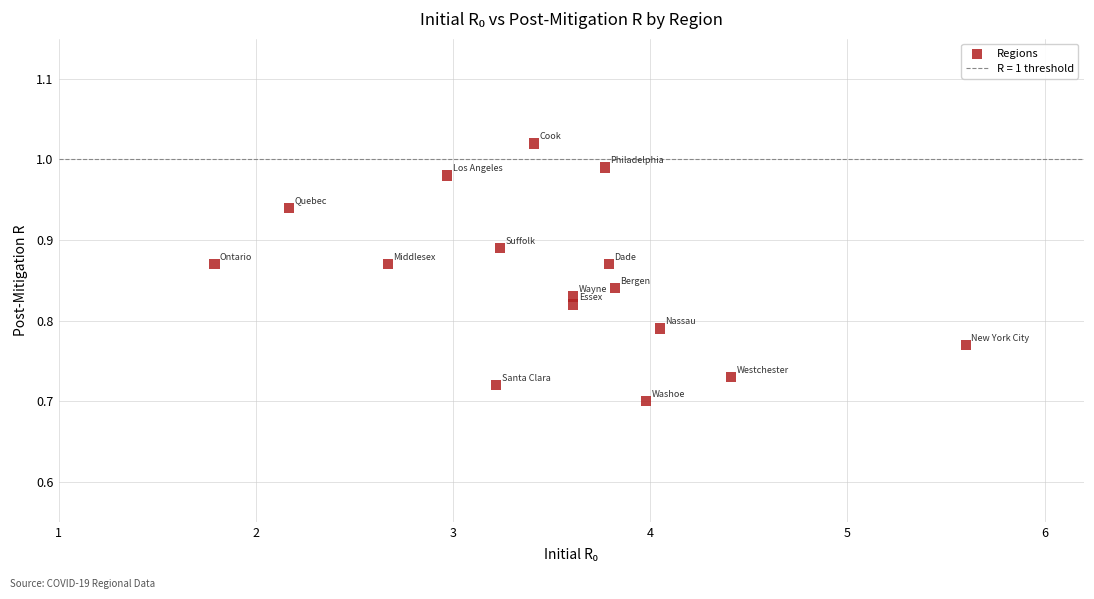

What is the range of X values (max minus min)?

3.8